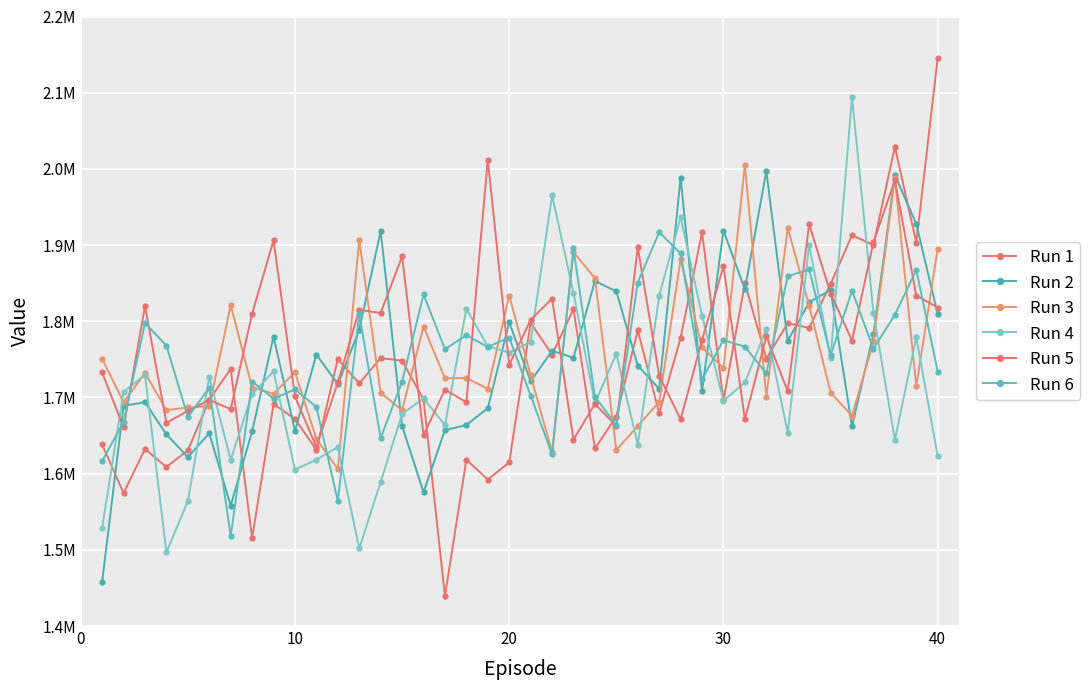

What is the smallest value displayed?

1439213.6